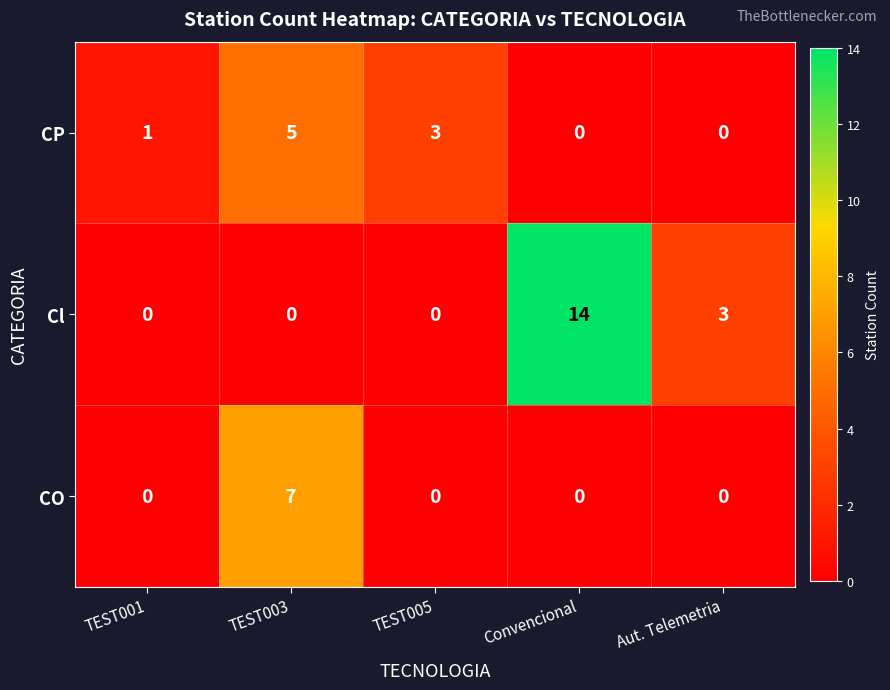

What is the sum of all Cl values?

17